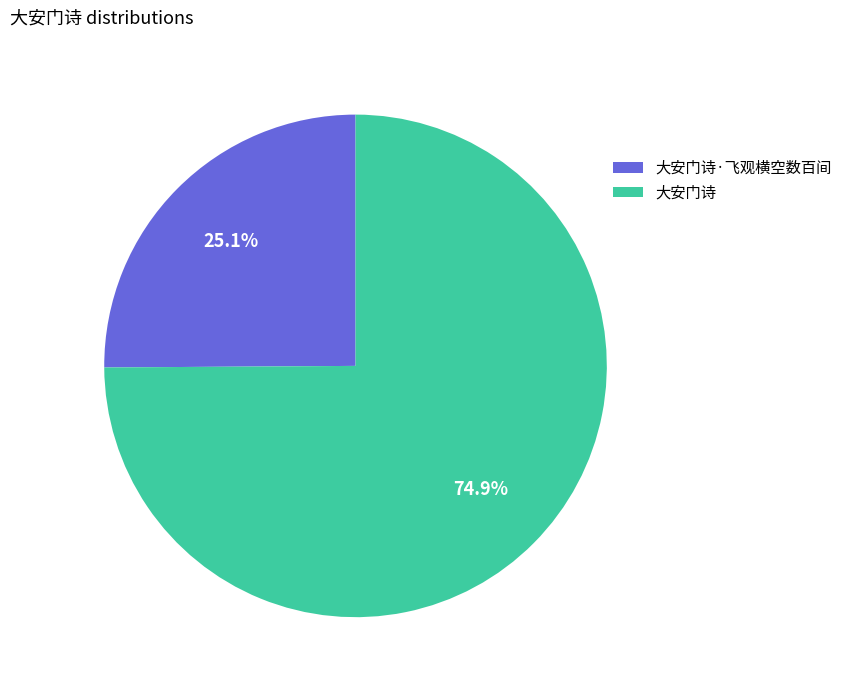

To the nearest percent, what is the average slice percentage?

50%